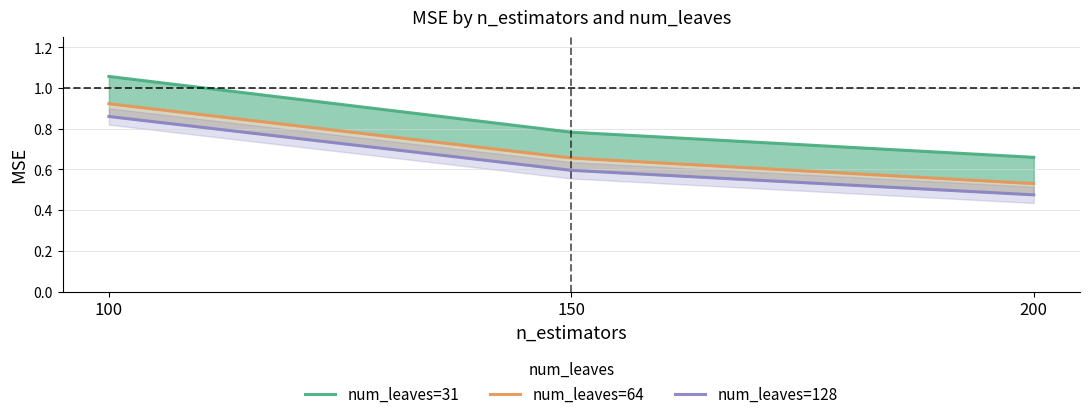

What is the difference between the num_leaves=31 values at 200 and 150?

0.1